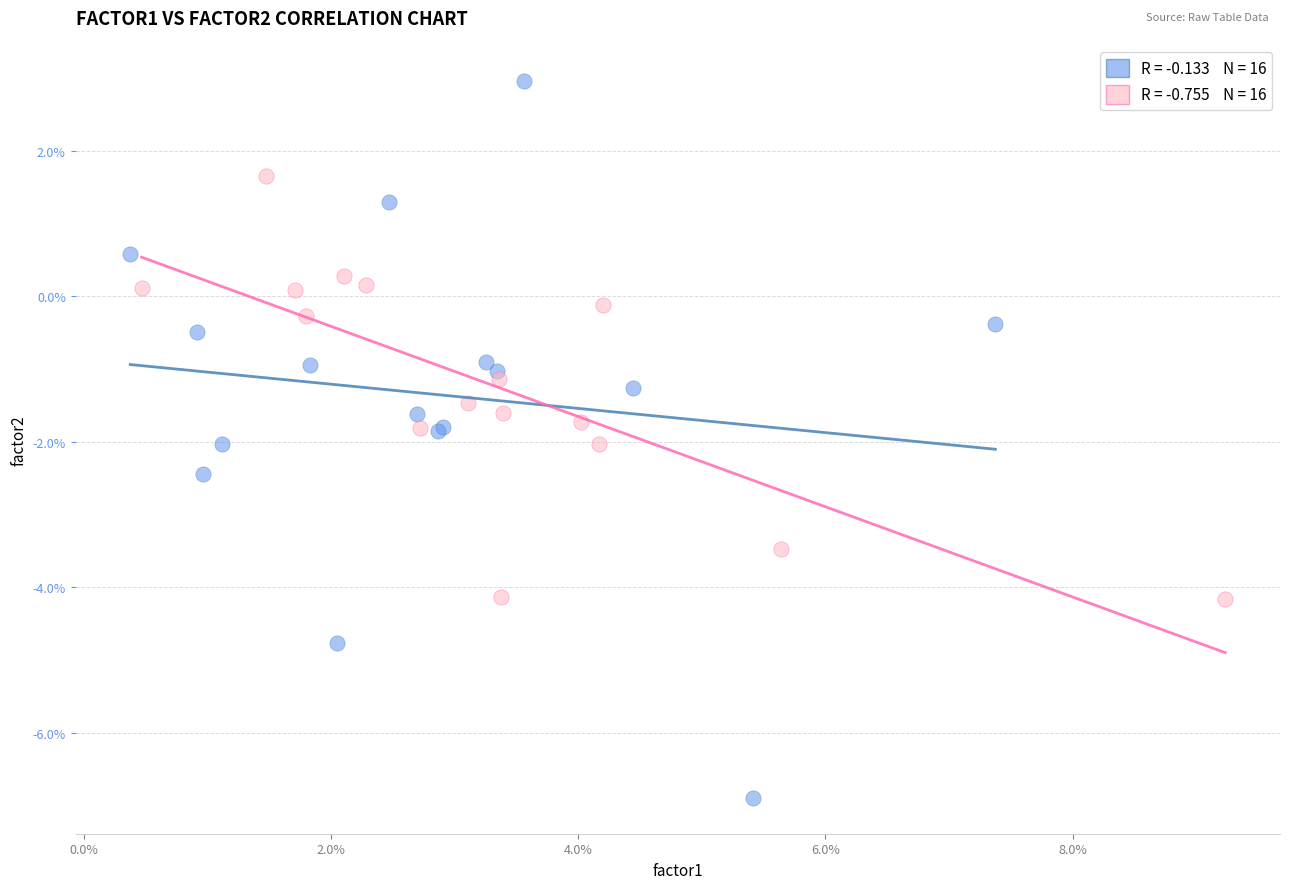

Which series contains the highest Y value?

Series A (even rows)